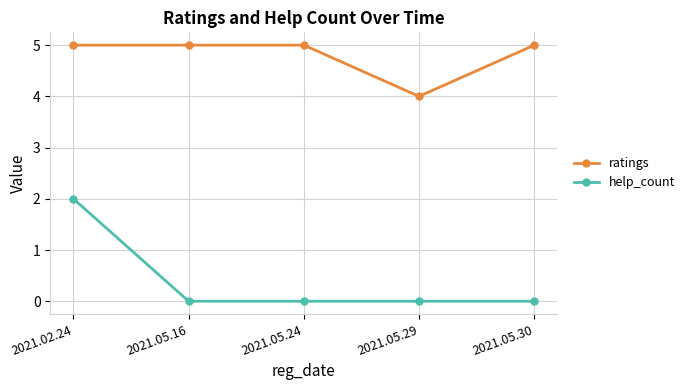

Which series changed the most between 2021.05.29 and 2021.05.30?

ratings